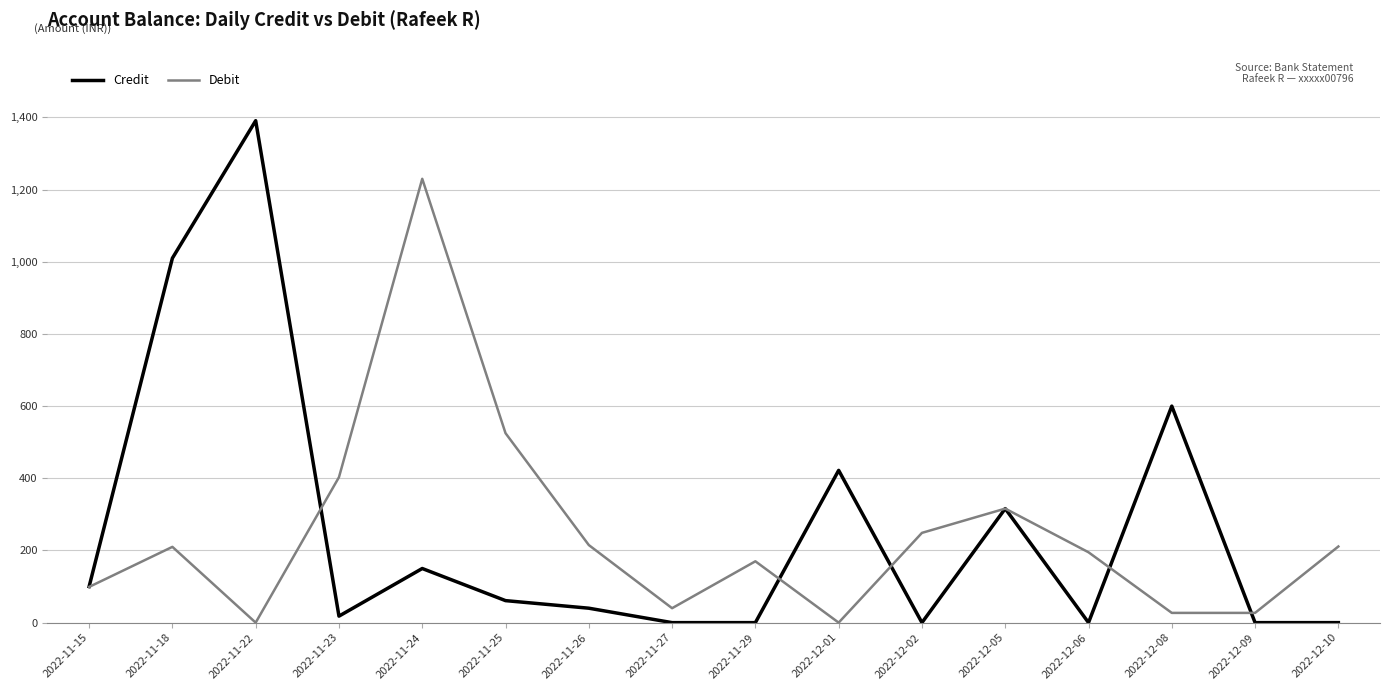

How many lines are shown in the chart?

2